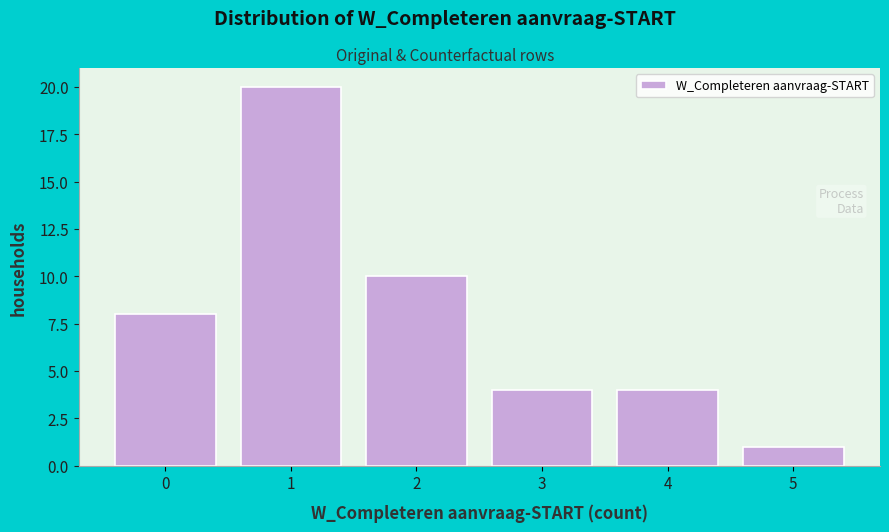

Over which range of the x-axis is the bar tallest?

0.5 to 1.5